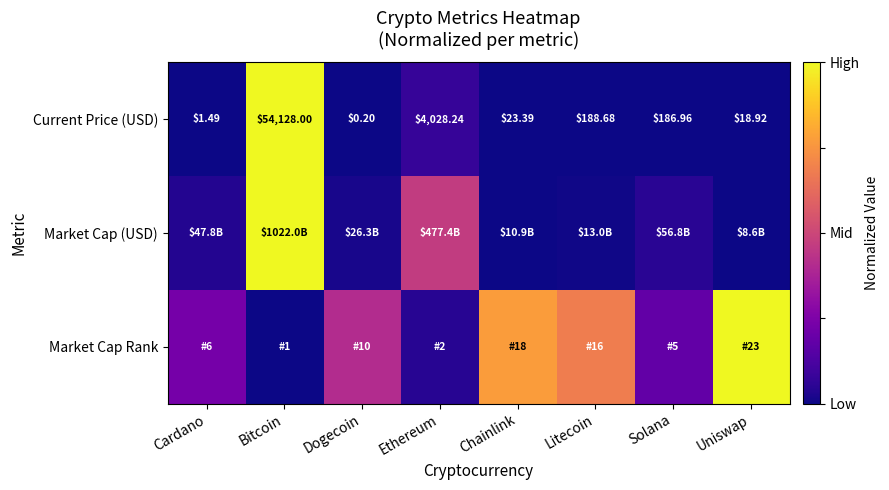

Rank the categories by Current Price (USD) value from lowest to highest.

Dogecoin, Cardano, Uniswap, Chainlink, Solana, Litecoin, Ethereum, Bitcoin